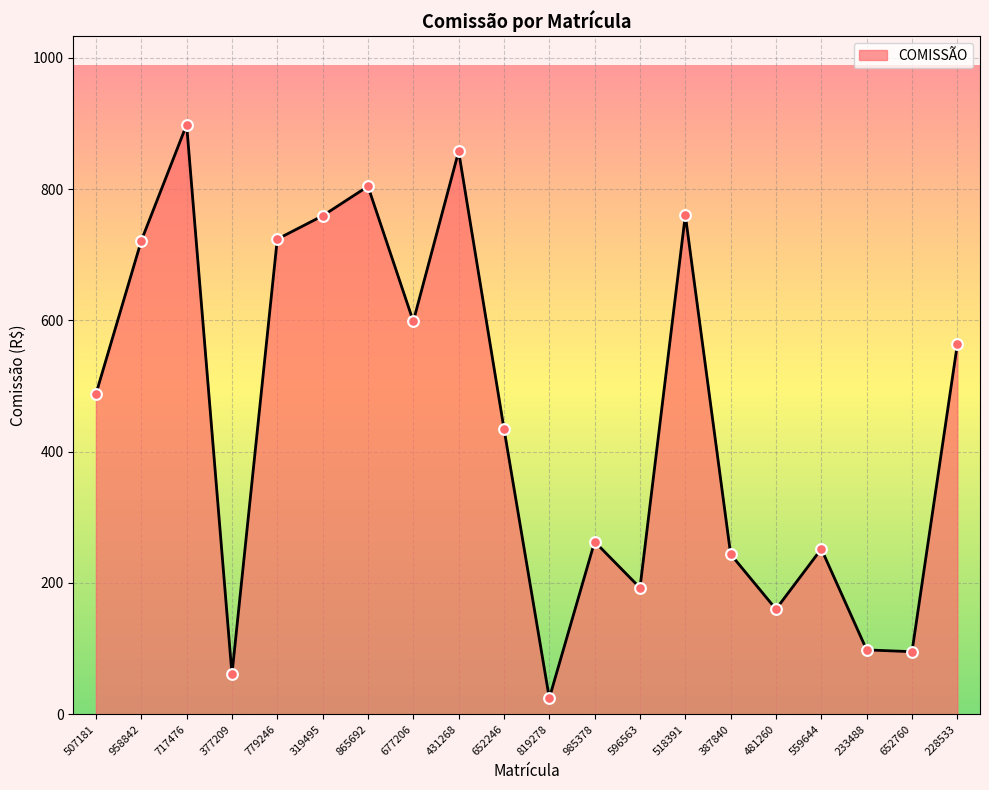

What is the change in value from 717476 to 652246?

-463.1